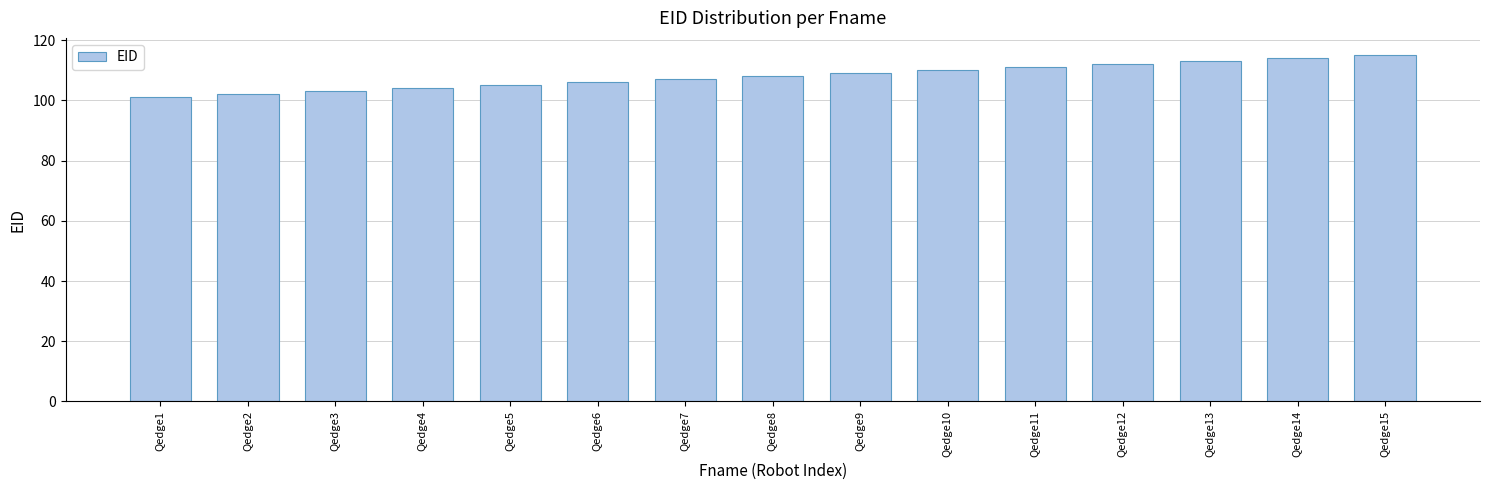

Reading left to right, transcribe all the data shown in this chart.

Qedge1=101	Qedge2=102	Qedge3=103	Qedge4=104	Qedge5=105	Qedge6=106	Qedge7=107	Qedge8=108	Qedge9=109	Qedge10=110	Qedge11=111	Qedge12=112	Qedge13=113	Qedge14=114	Qedge15=115